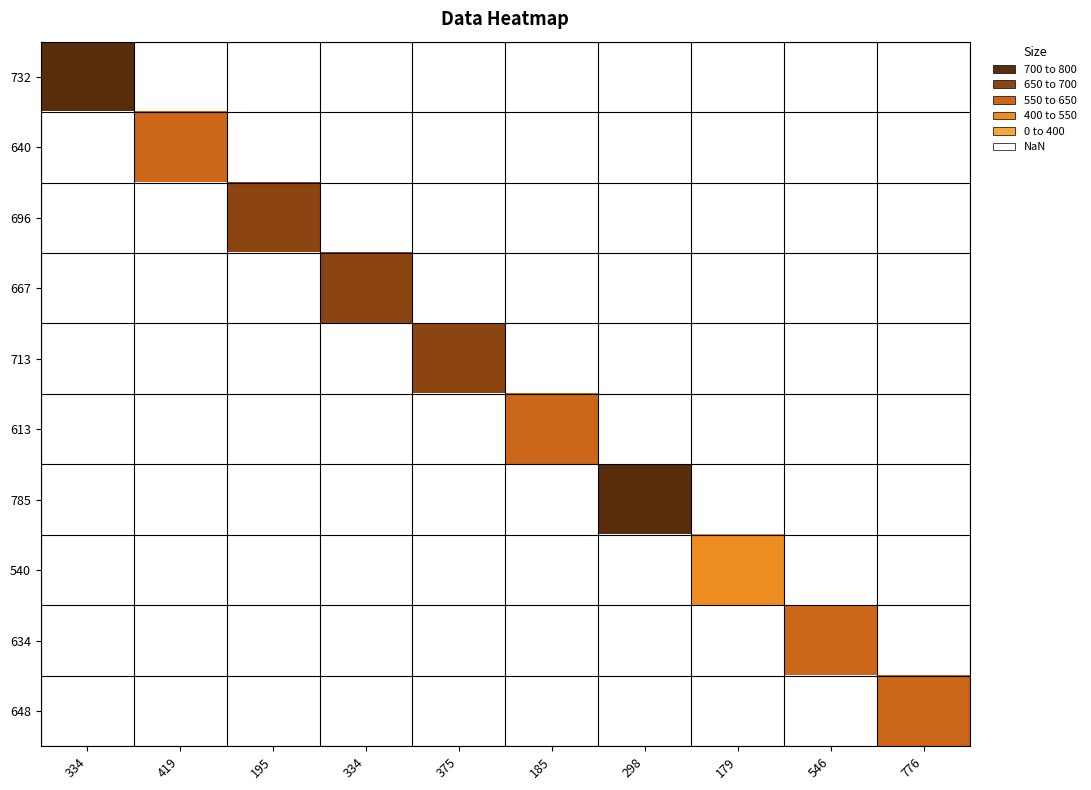

What is the approximate value of 648 at 776?

648.0